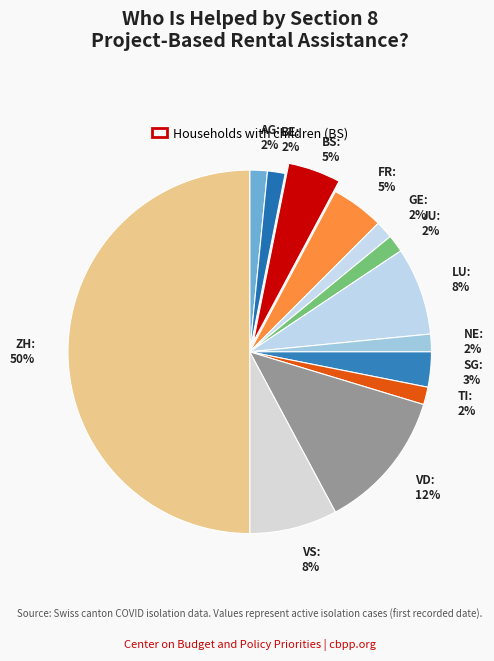

How many segments does this pie chart have?

13